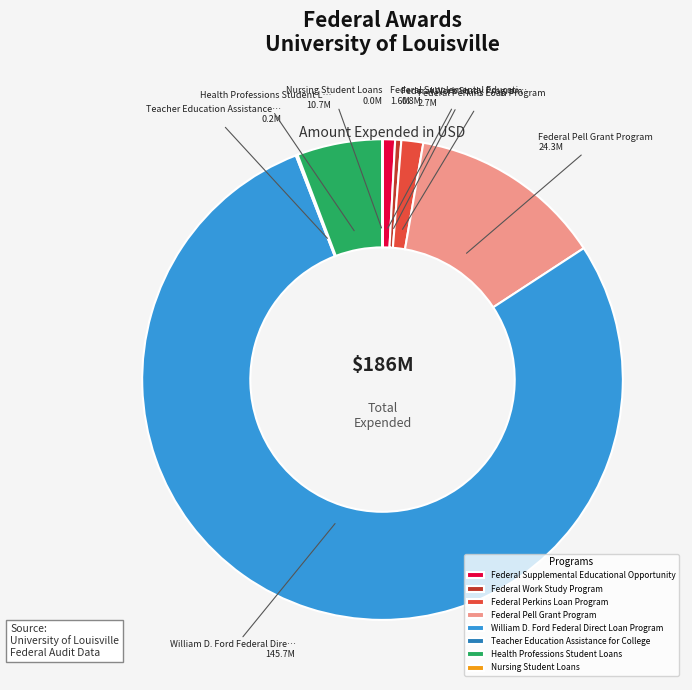

Which slice is the largest?

William D. Ford Federal Direct Loan Program